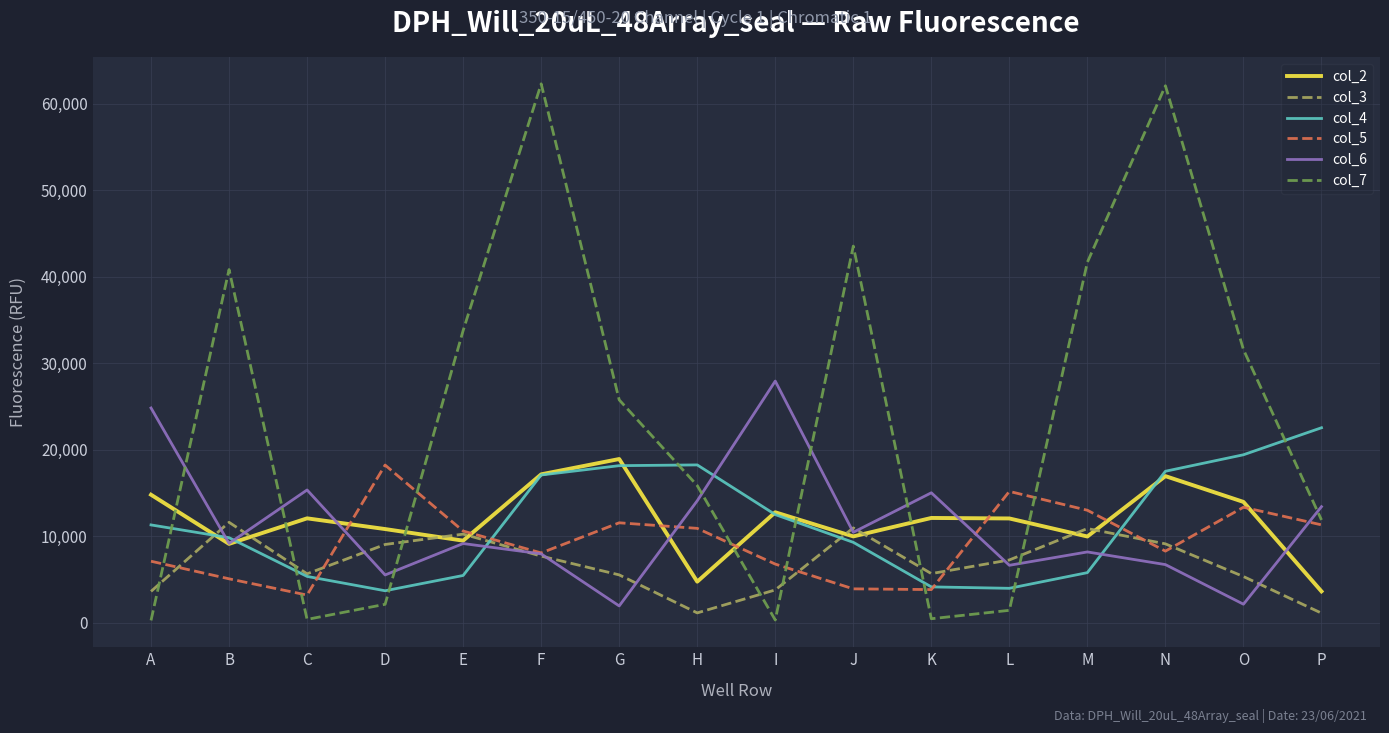

What is the greatest value displayed?

62274